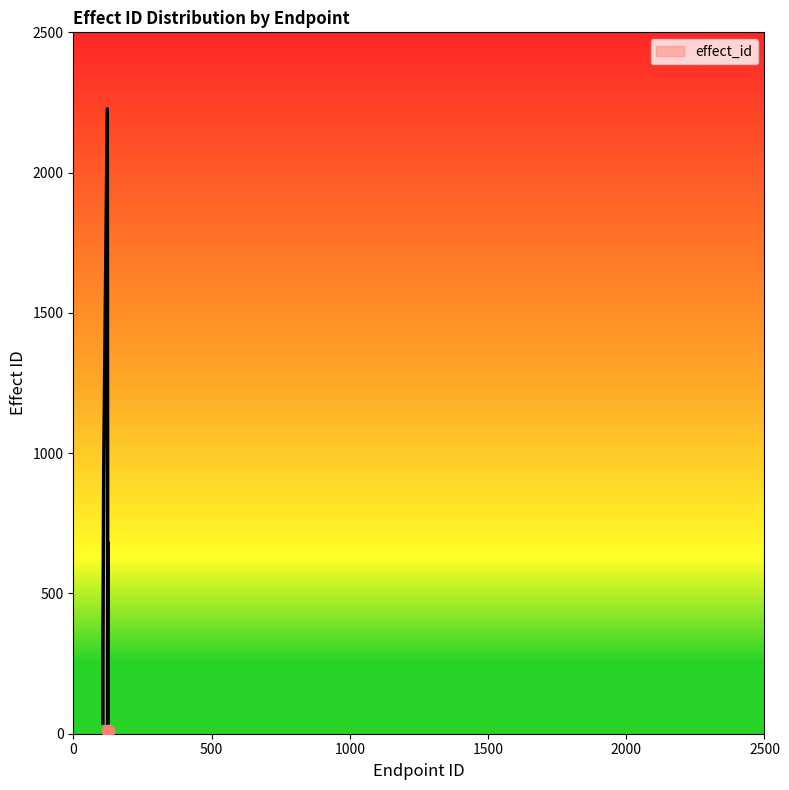

Between 123 and 125, which is larger?

123